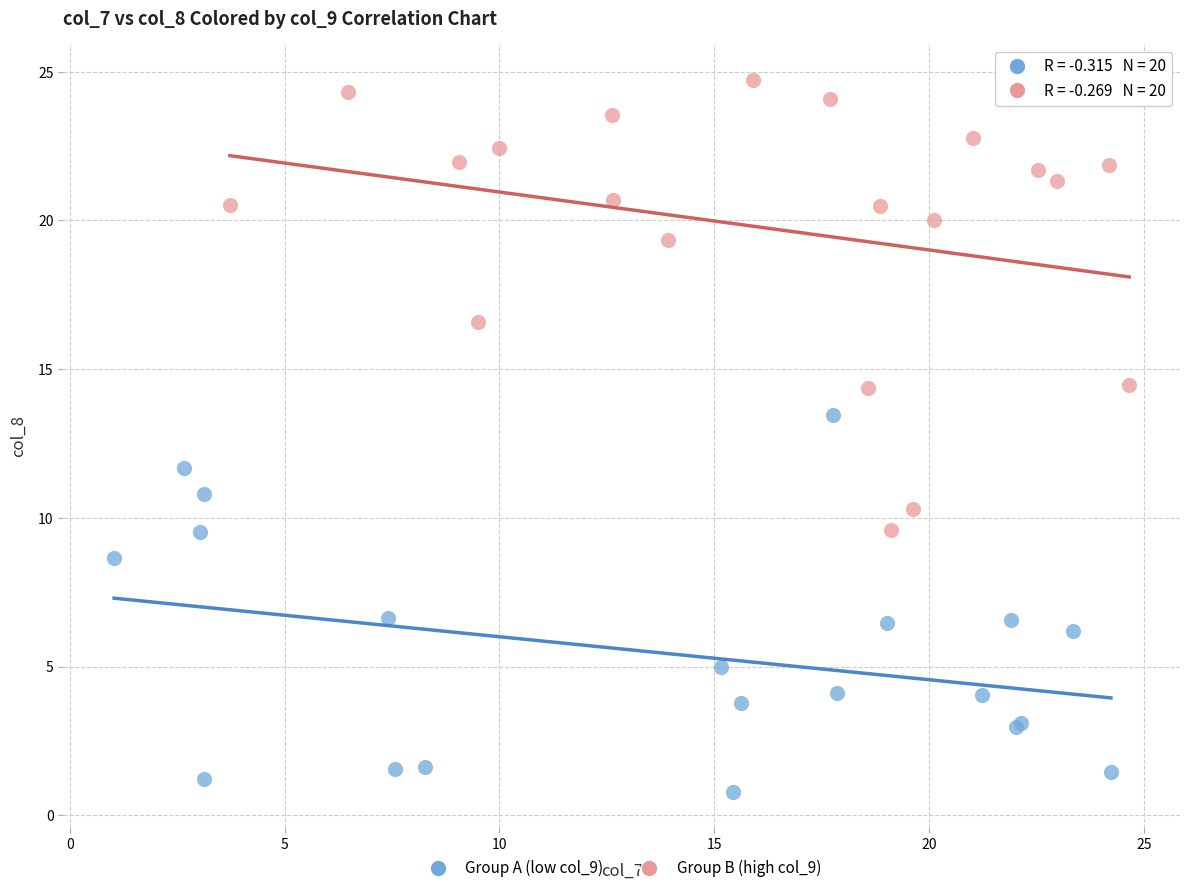

Which series contains the highest Y value?

Group B (high col_9)